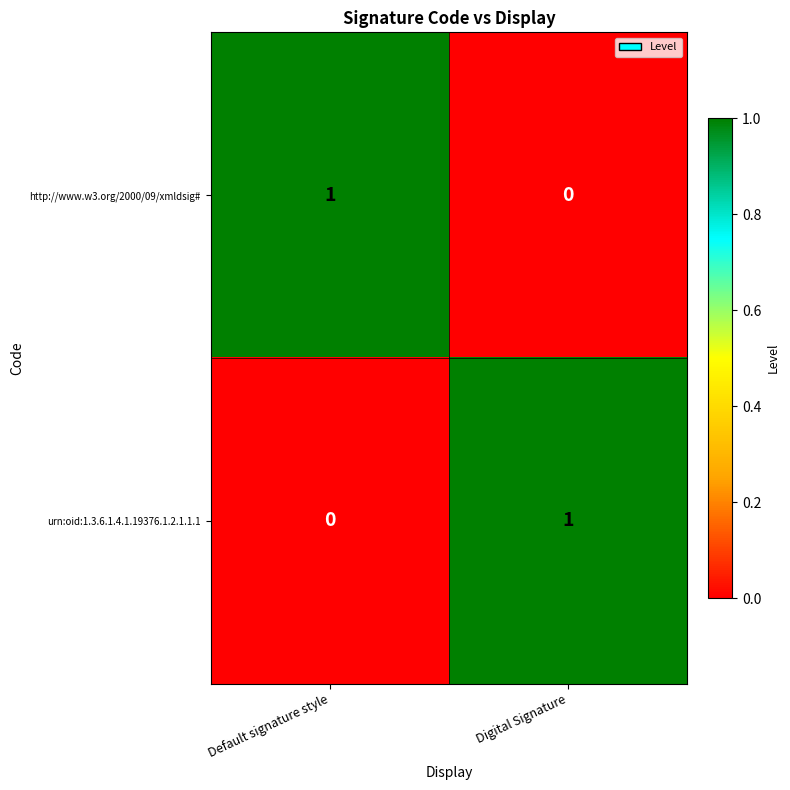

How many categories are shown in the chart?

2